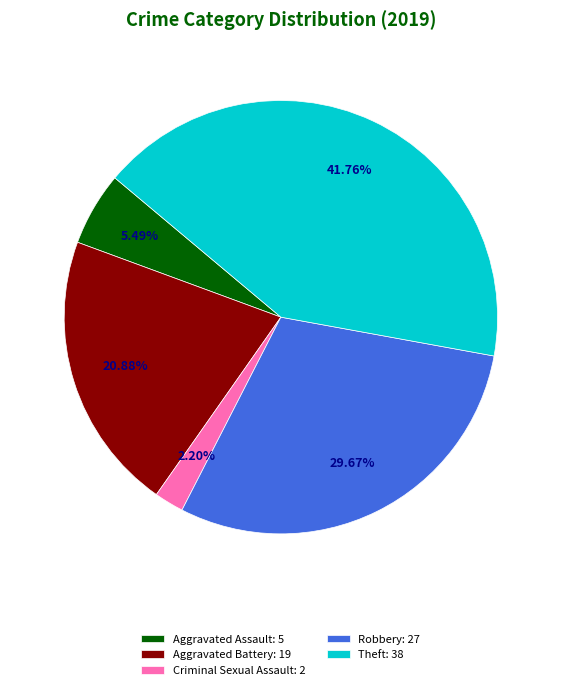

Is Robbery: 27 the majority of the pie?

No